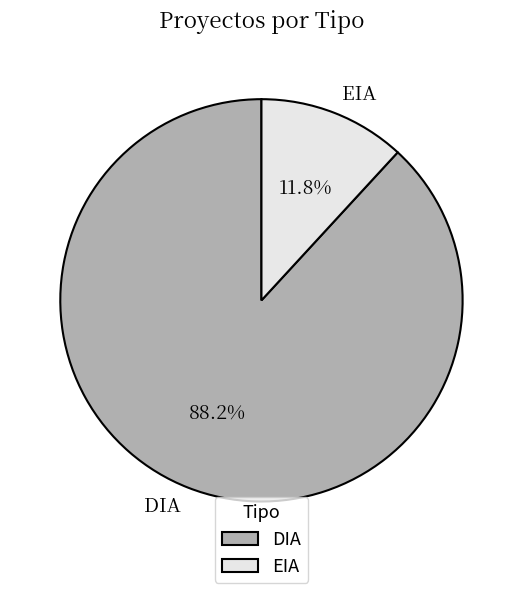

How many slices are in this pie chart?

2